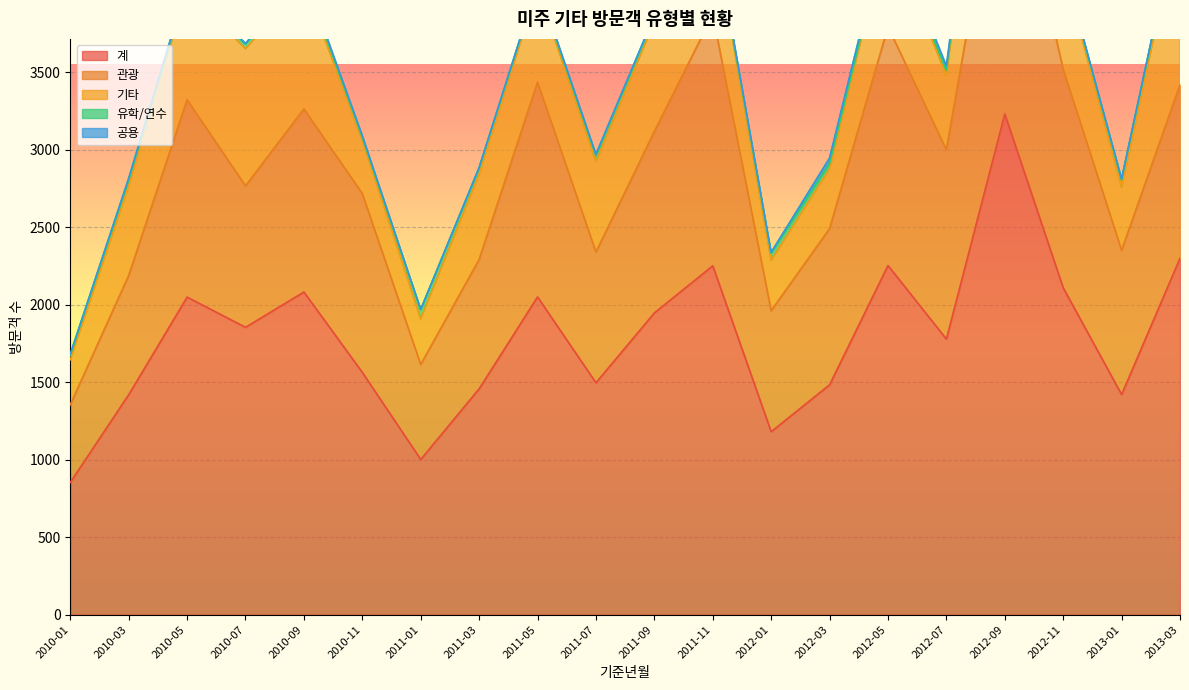

Which series changed the most between 2010-09 and 2011-07?

계